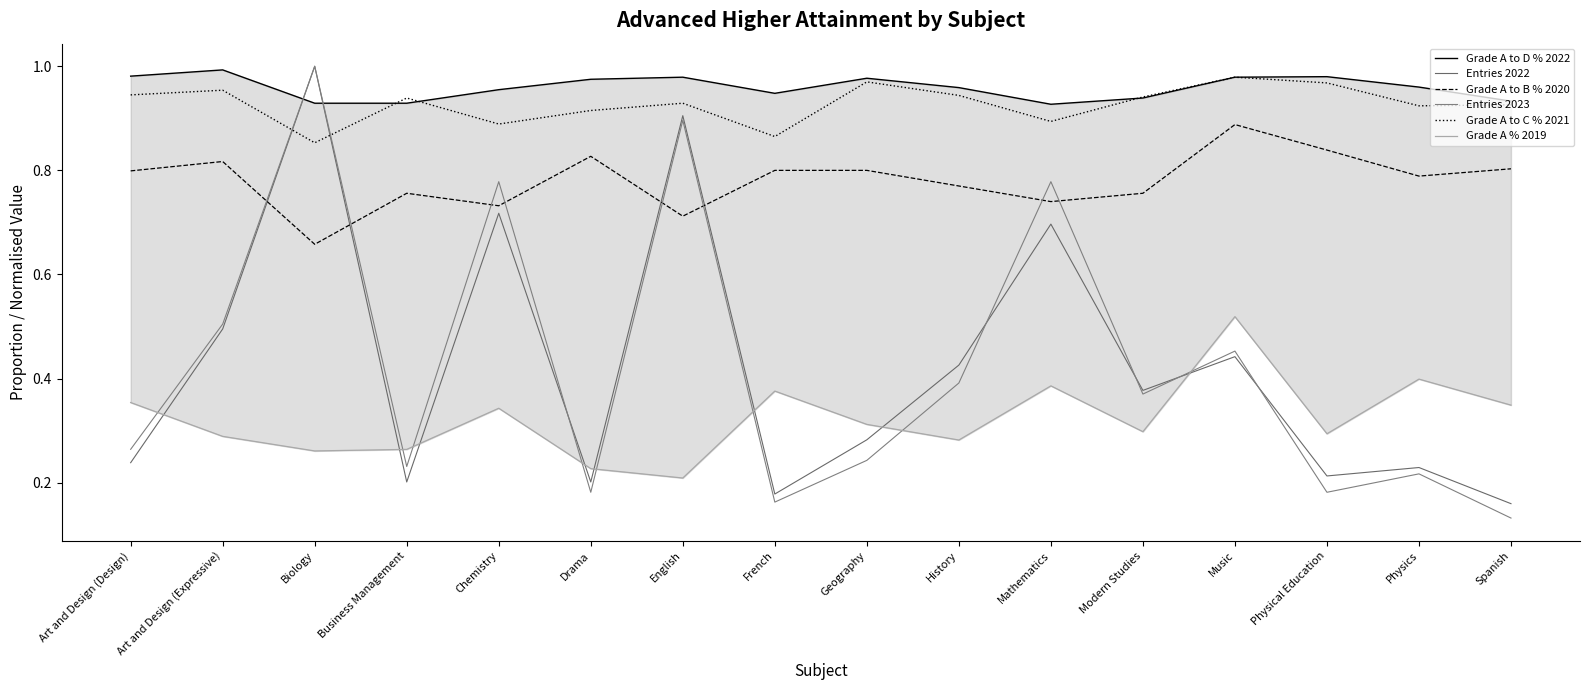

What is the difference between the maximum and minimum values in the Entries 2022 series?

0.8